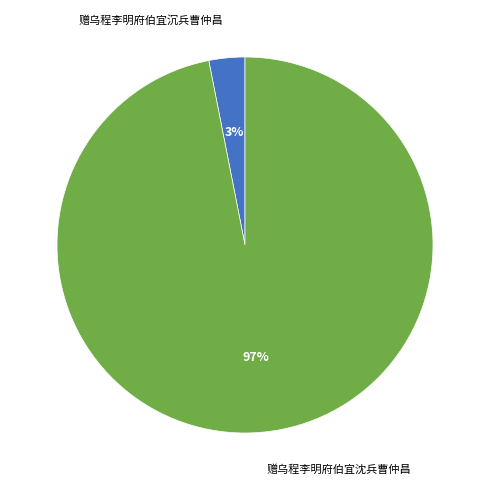

To the nearest percent, what is the average slice percentage?

50%